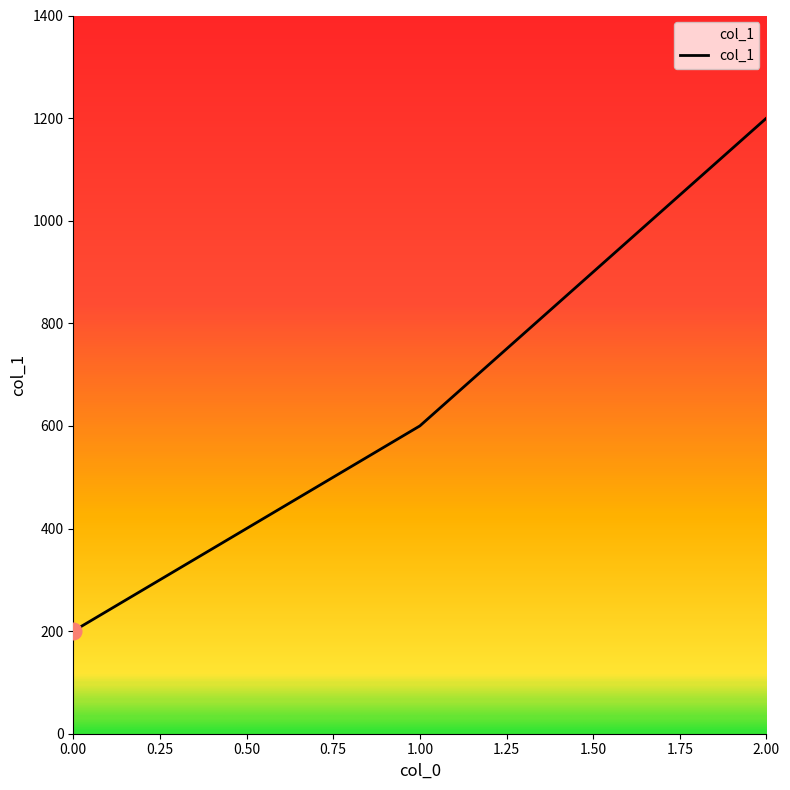

Which has a higher value, 2.00 or 0.00?

2.00